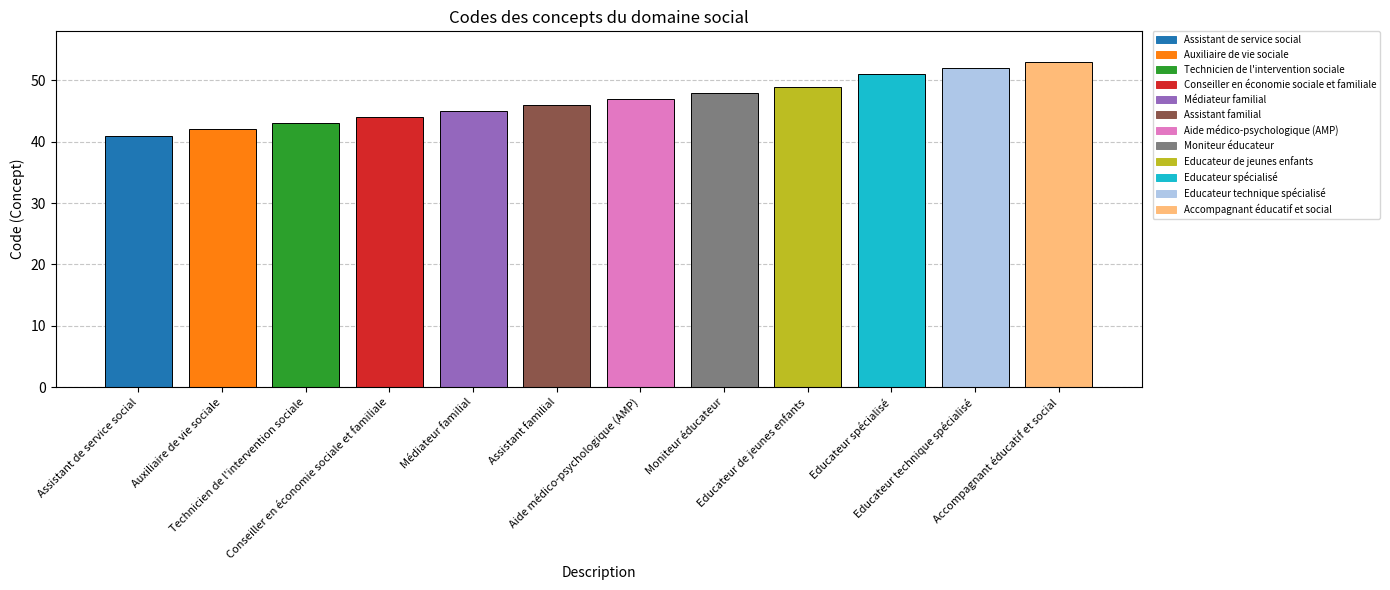

Between Aide médico-psychologique (AMP) and Conseiller en économie sociale et familiale, which is larger?

Aide médico-psychologique (AMP)